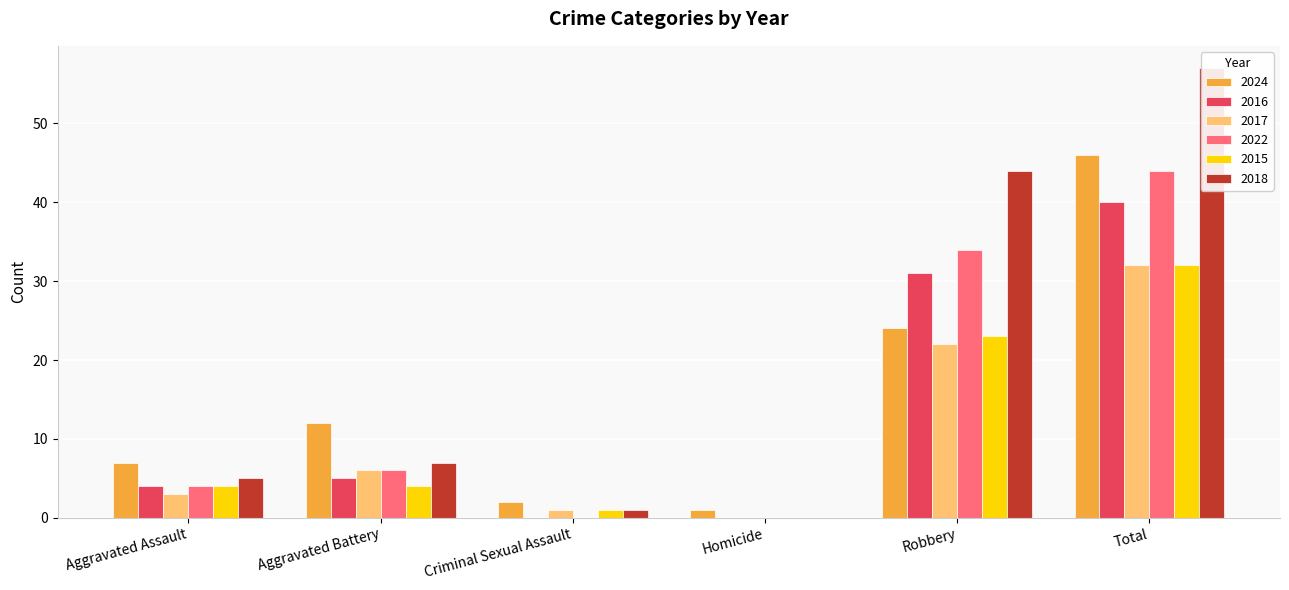

How many positive values does the 2015 series have?

5